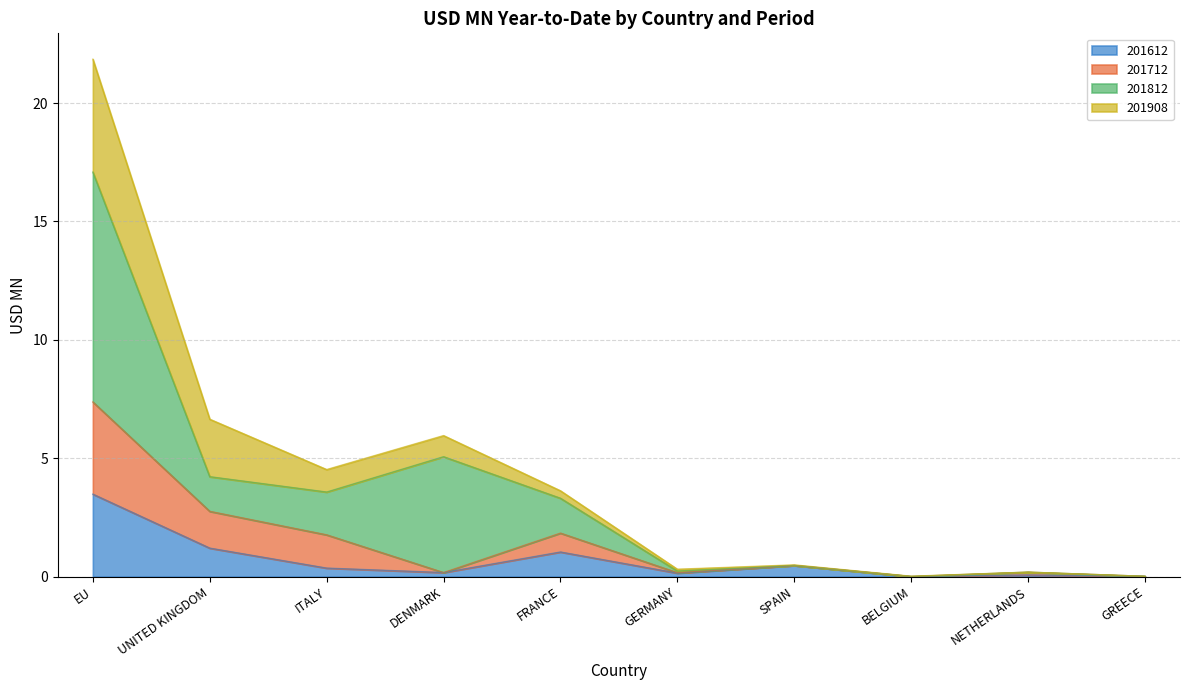

The value of 201612 at UNITED KINGDOM is 1.2. True or false?

True